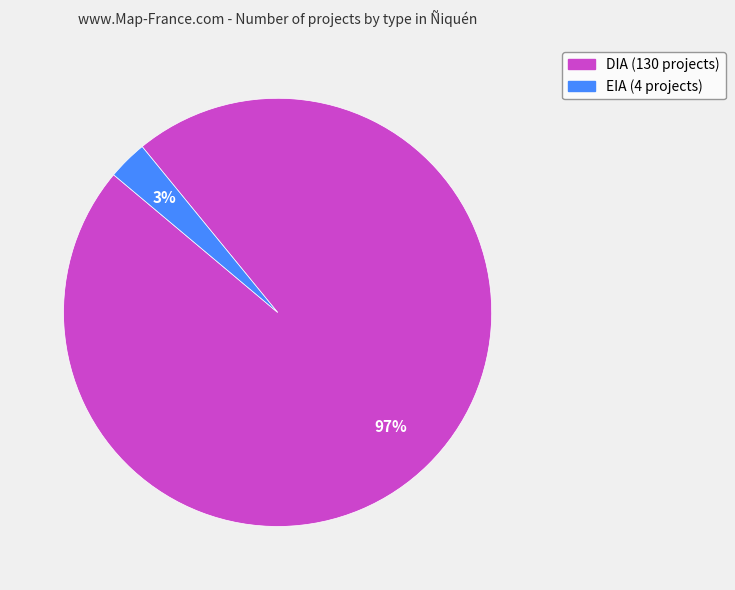

Is the sum of EIA and DIA greater than half?

Yes